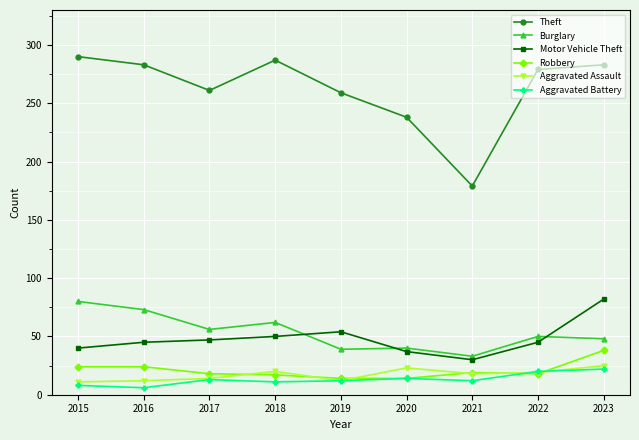

Which series has the largest total across all categories?

Theft